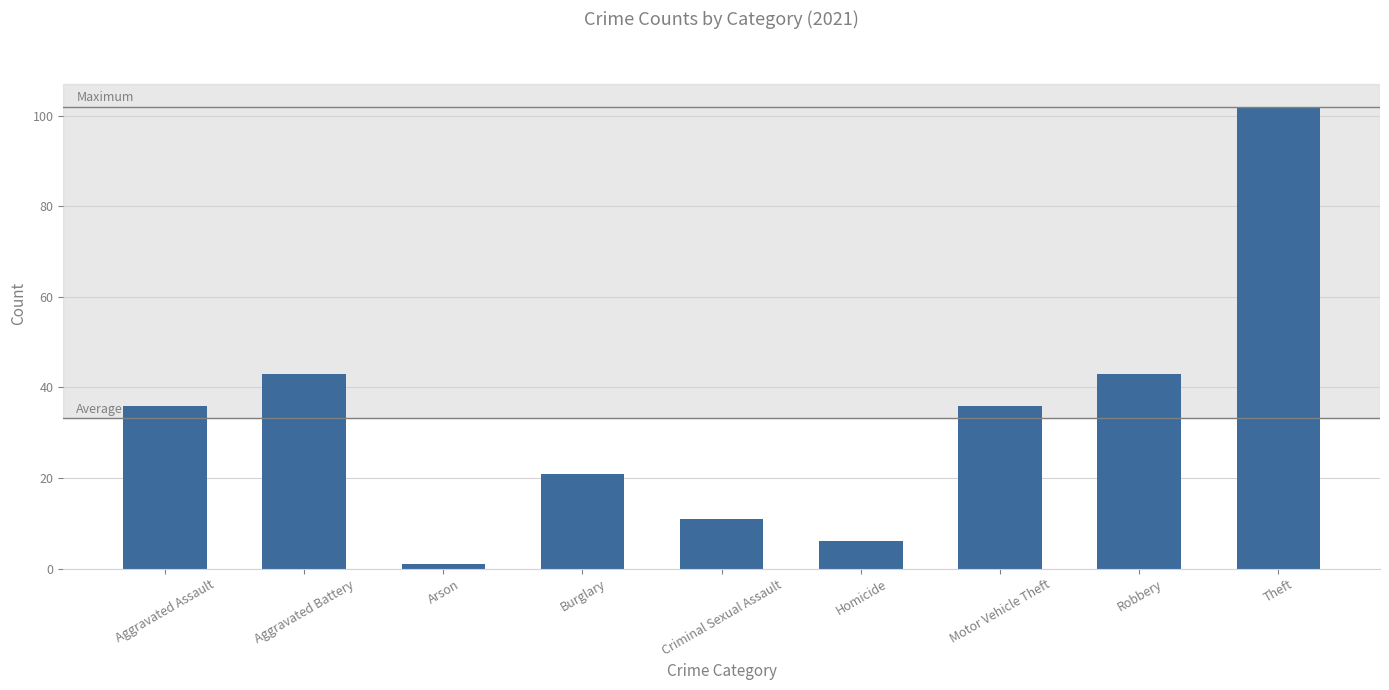

Are the bars grouped side by side (vs. stacked)?

No